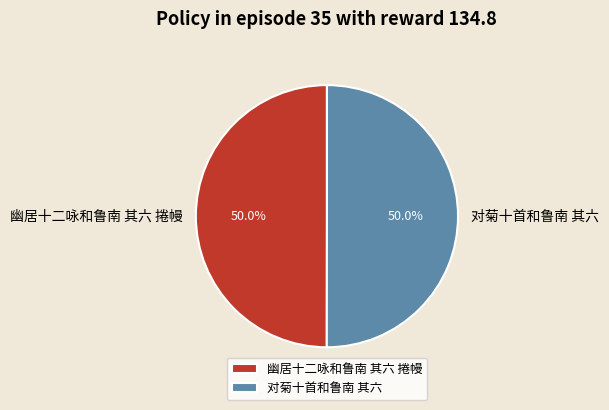

How much of the chart is everything except 对菊十首和鲁南 其六?

50.0%